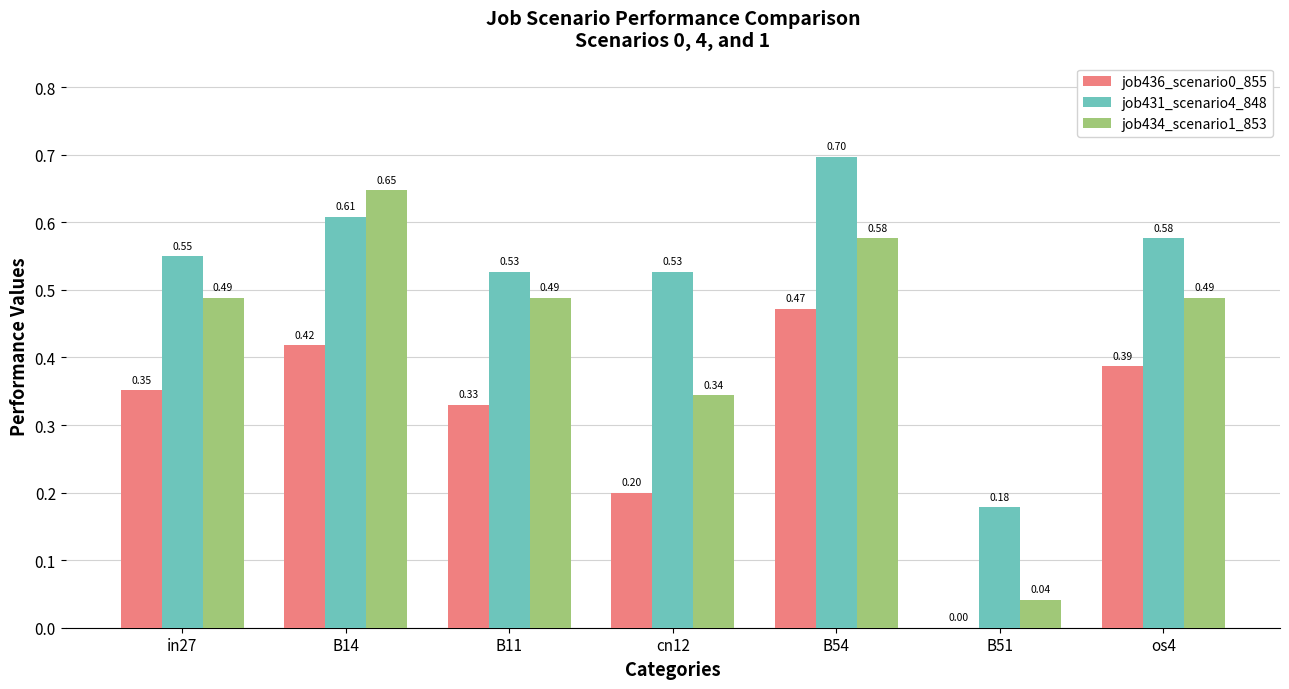

Which series has the largest total across all categories?

job431_scenario4_848